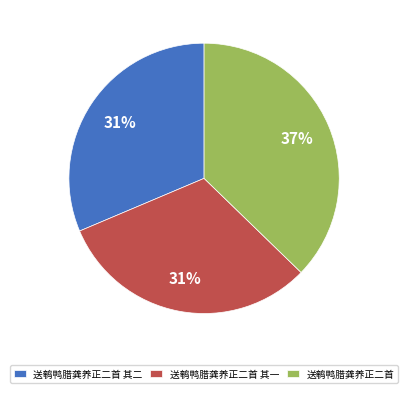

To the nearest percent, what percentage of the pie is 送鹌鸭腊龚养正二首?

37%